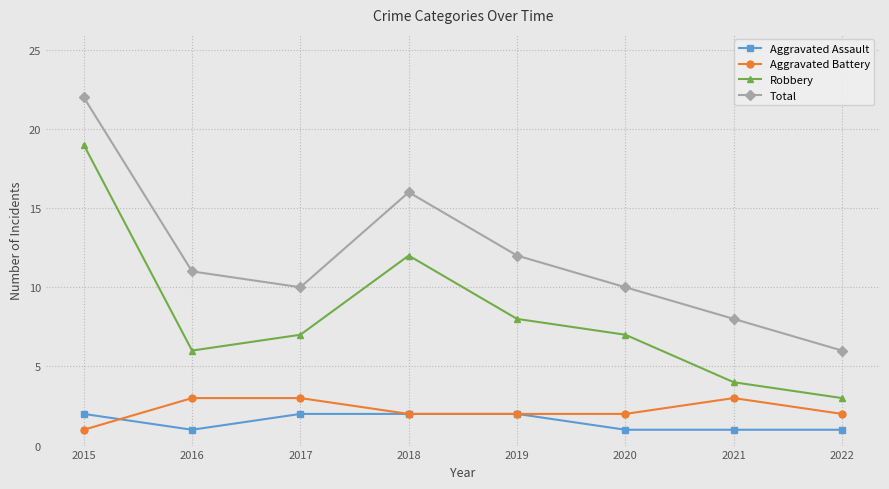

What is the difference between the maximum and minimum values in the Aggravated Assault series?

1